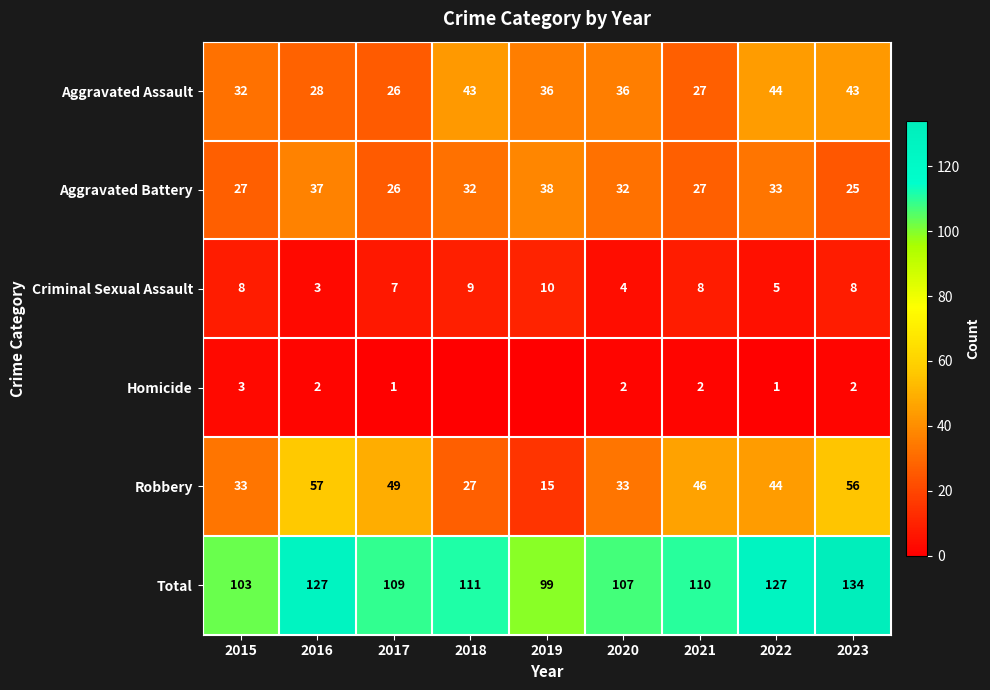

At which label is Total closest to 116?

2018